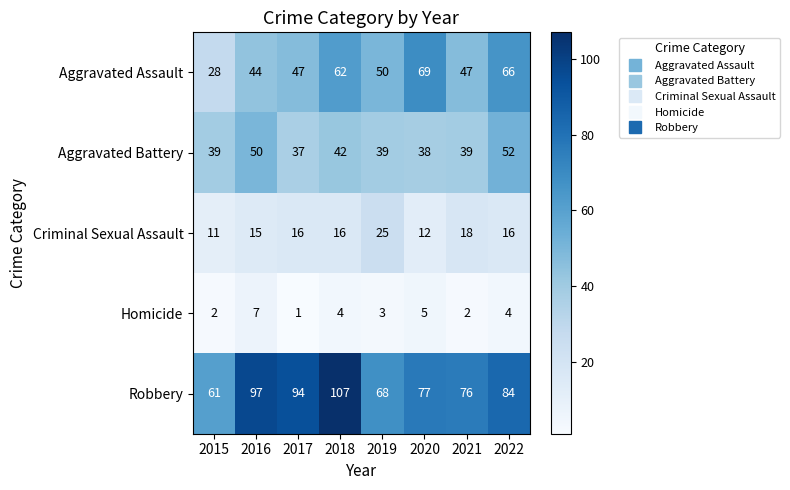

What is the difference between the maximum and minimum values in the Homicide series?

6